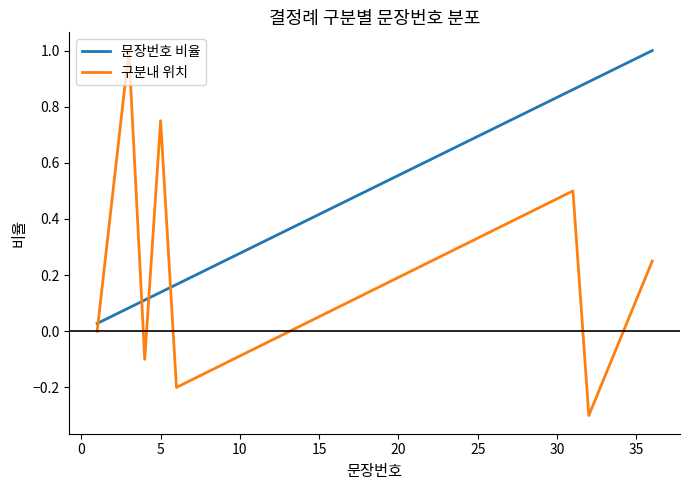

What is the smallest value displayed?

-0.3